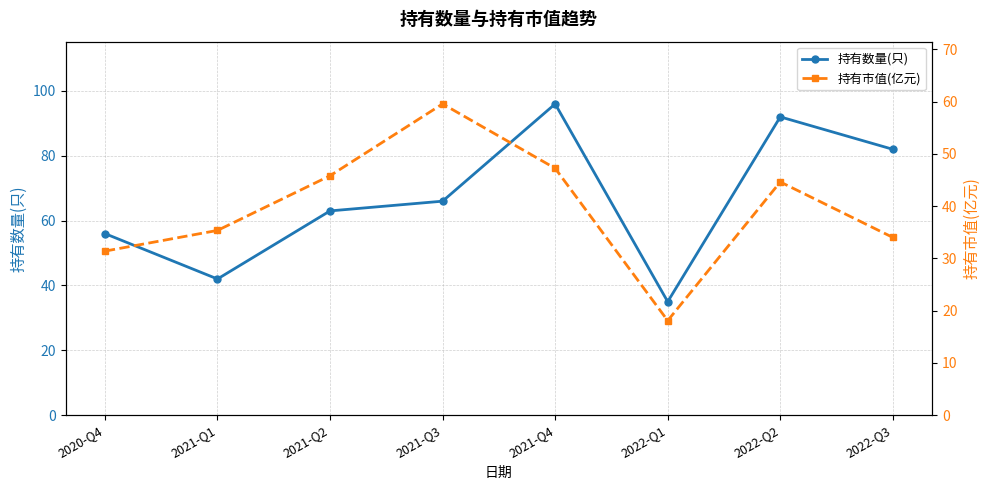

In 持有数量(只), how many points are higher than both neighbors (excluding endpoints)?

2